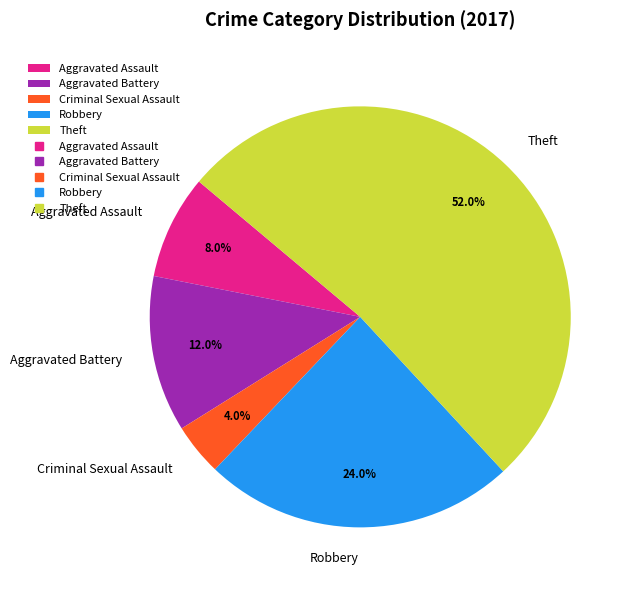

What percentage do Theft and Criminal Sexual Assault together represent?

56.0%